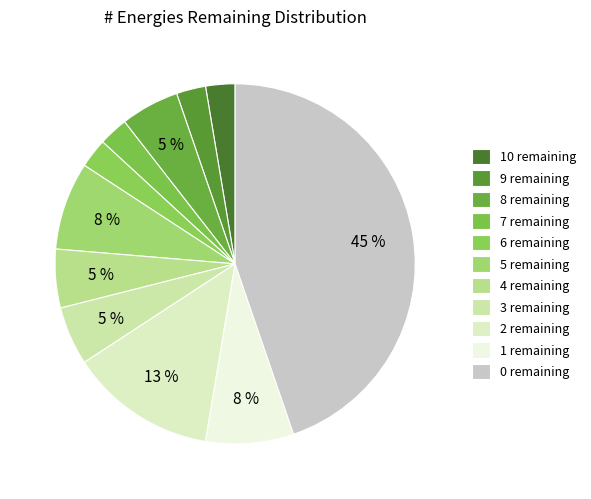

How many slices are in this pie chart?

11